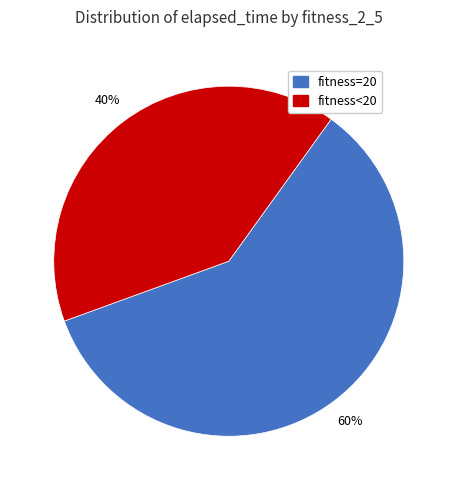

How many slices are in this pie chart?

2